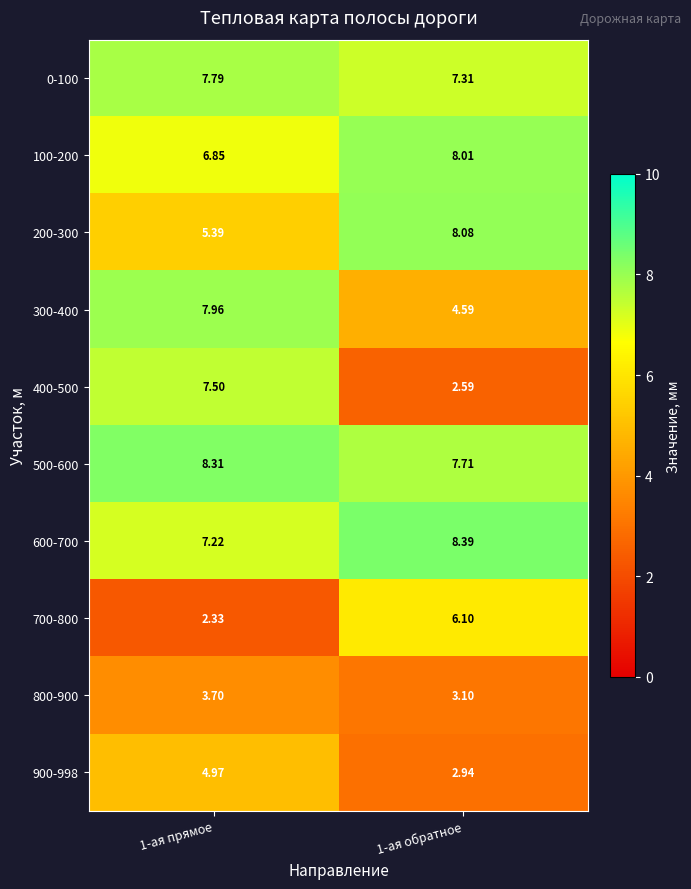

What is the spread (max minus min) of values at 1-ая обратное?

5.8